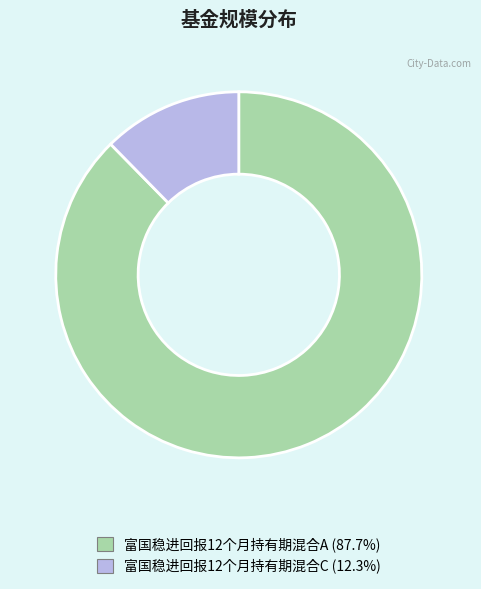

Is the sum of 富国稳进回报12个月持有期混合C and 富国稳进回报12个月持有期混合A greater than half?

Yes